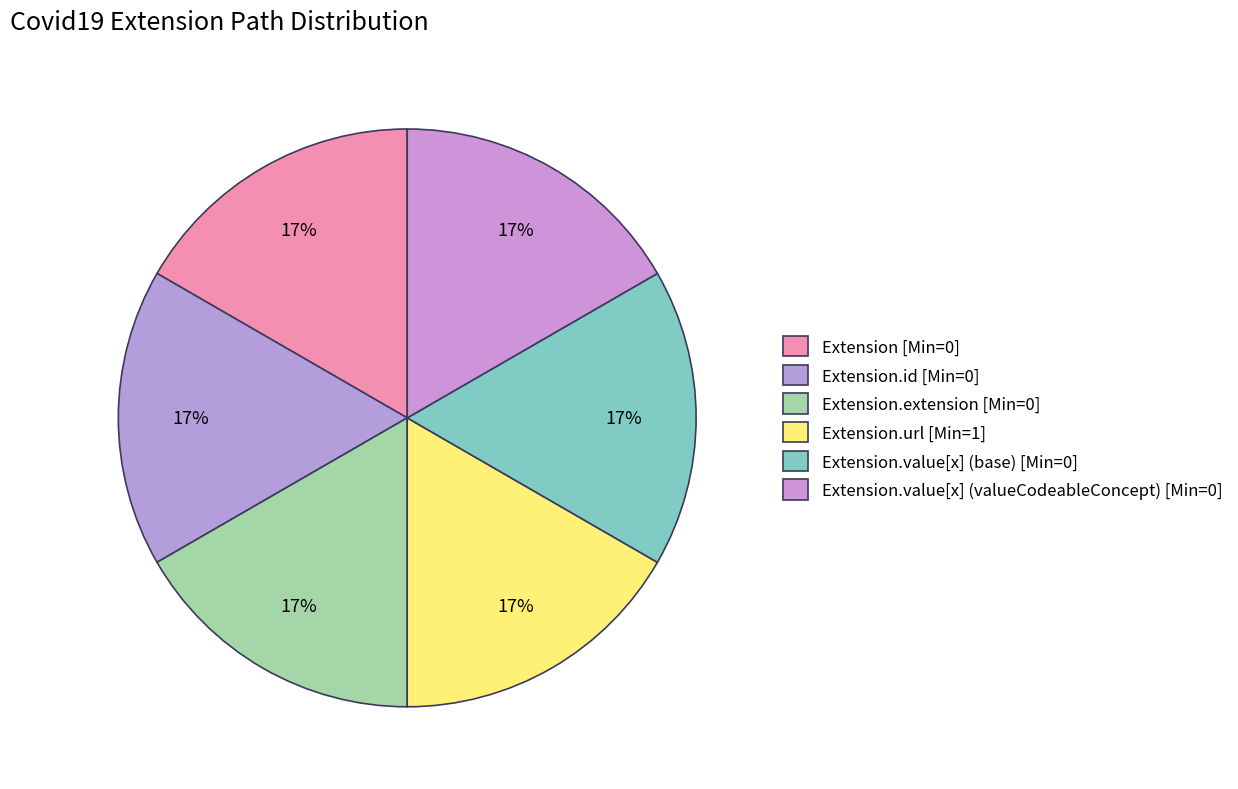

How many slices are in this pie chart?

6